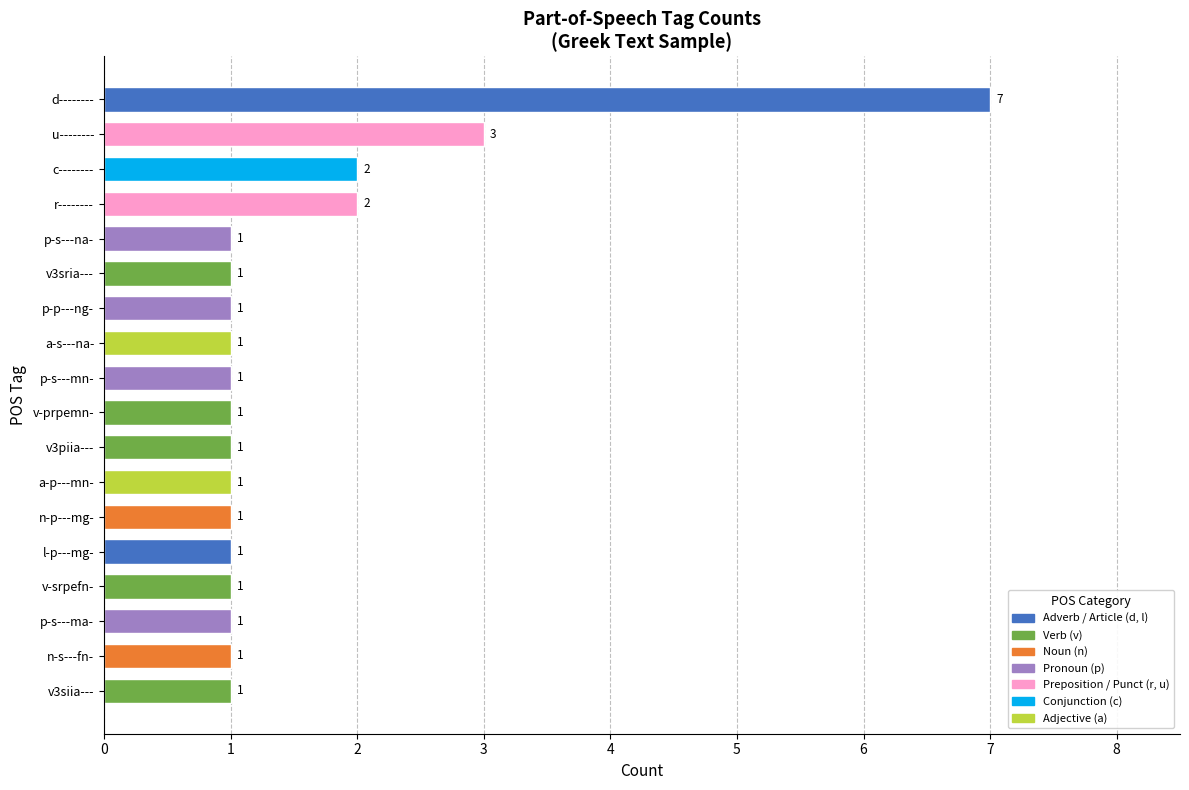

Reading bottom to top, what are all the values shown in this chart?

1	1	1	1	1	1	1	1	1	1	1	1	1	1	2	2	3	7